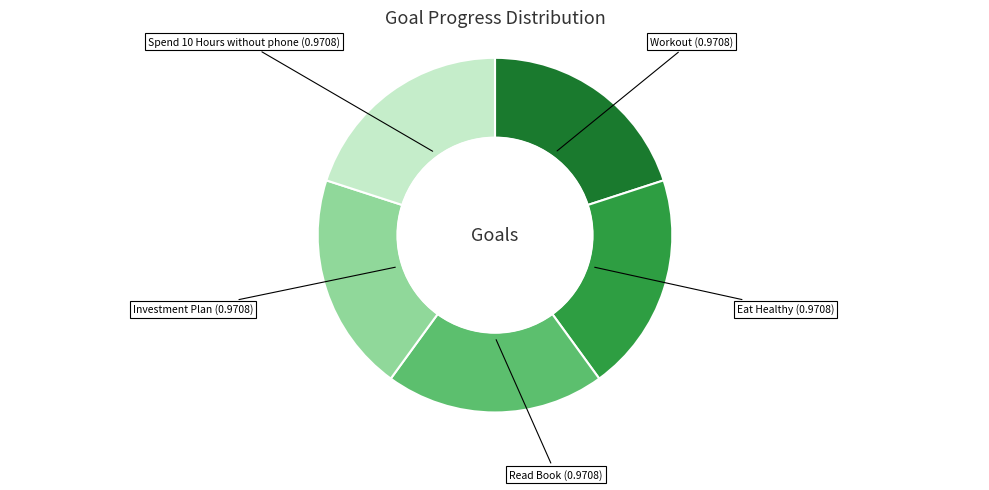

Is the sum of Read Book and Workout greater than half?

No